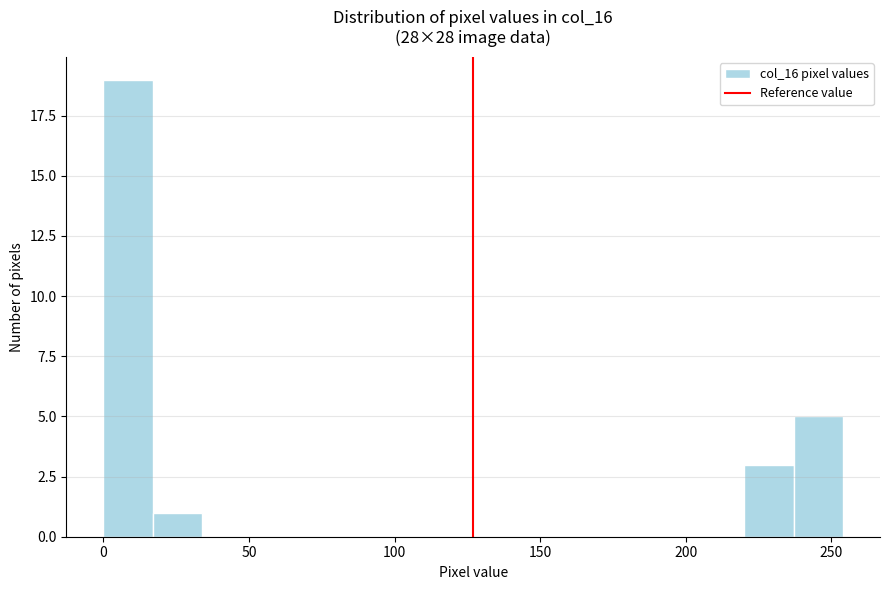

Read against the x-axis, roughly where is the centre of the tallest bar?

10